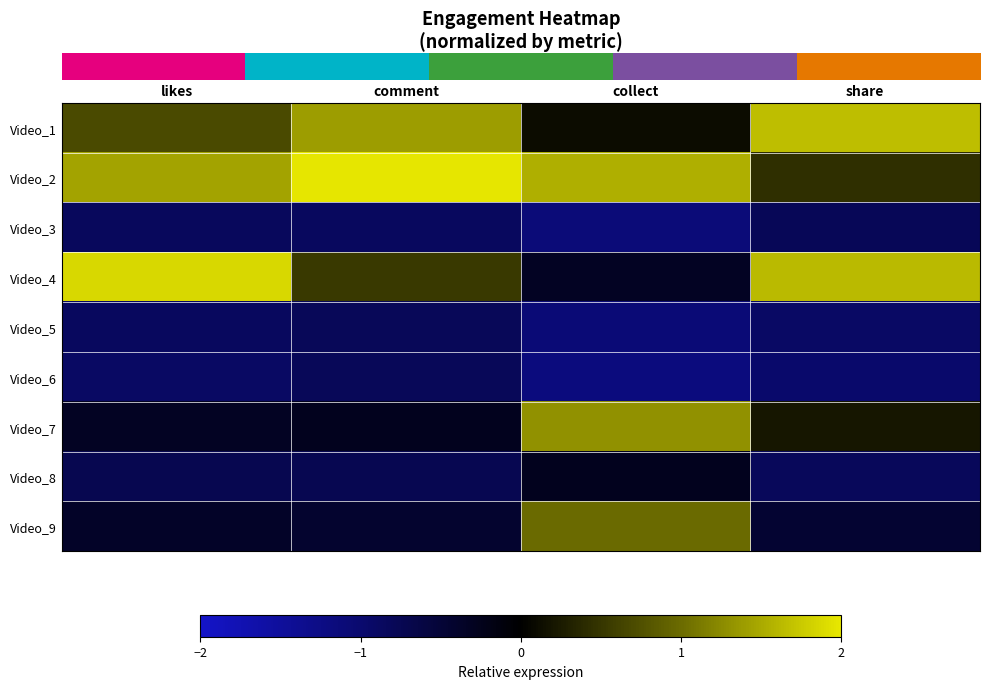

How many distinct data groups are displayed?

9